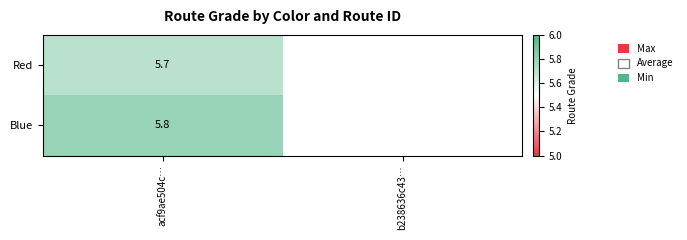

Is it true that Red equals 5.7 at acf9ae504c…?

True